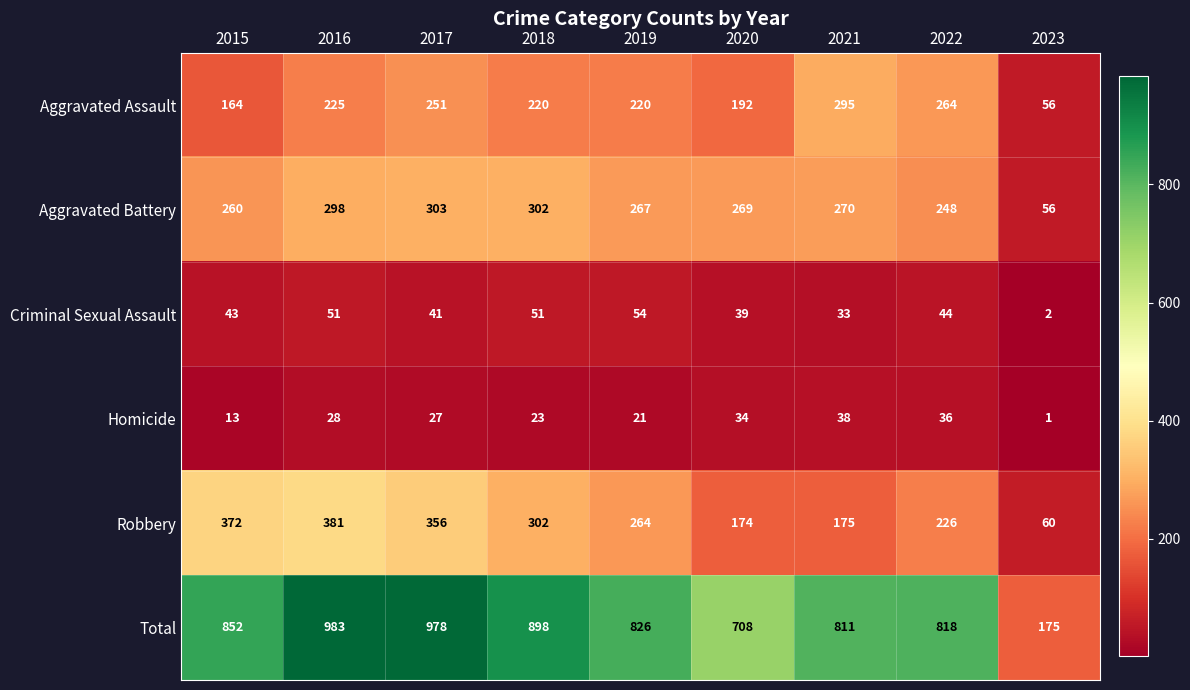

What is the sum of the Homicide values at 2016 and 2018?

51